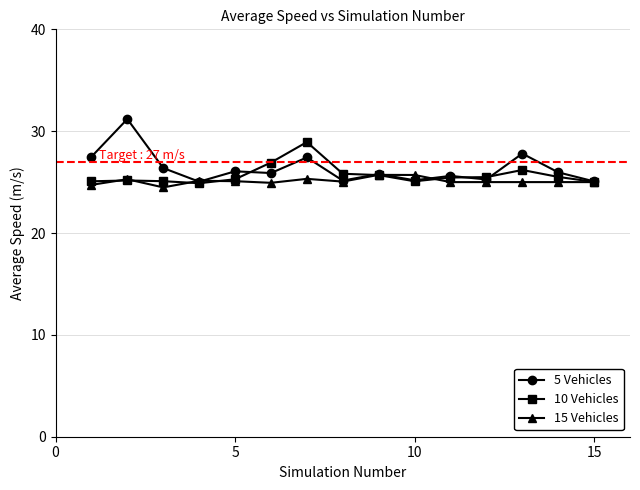

True or false: 15 Vehicles has more than 0 points higher than both neighbors.

True